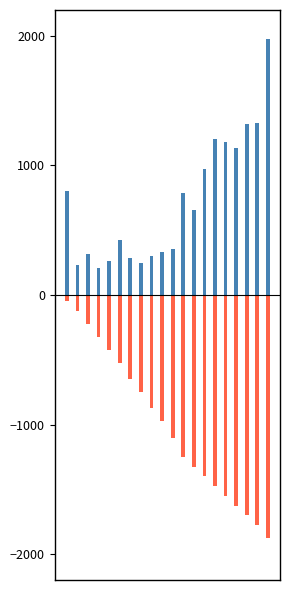

Rank the series by their maximum value, from lowest to highest.

corner, current